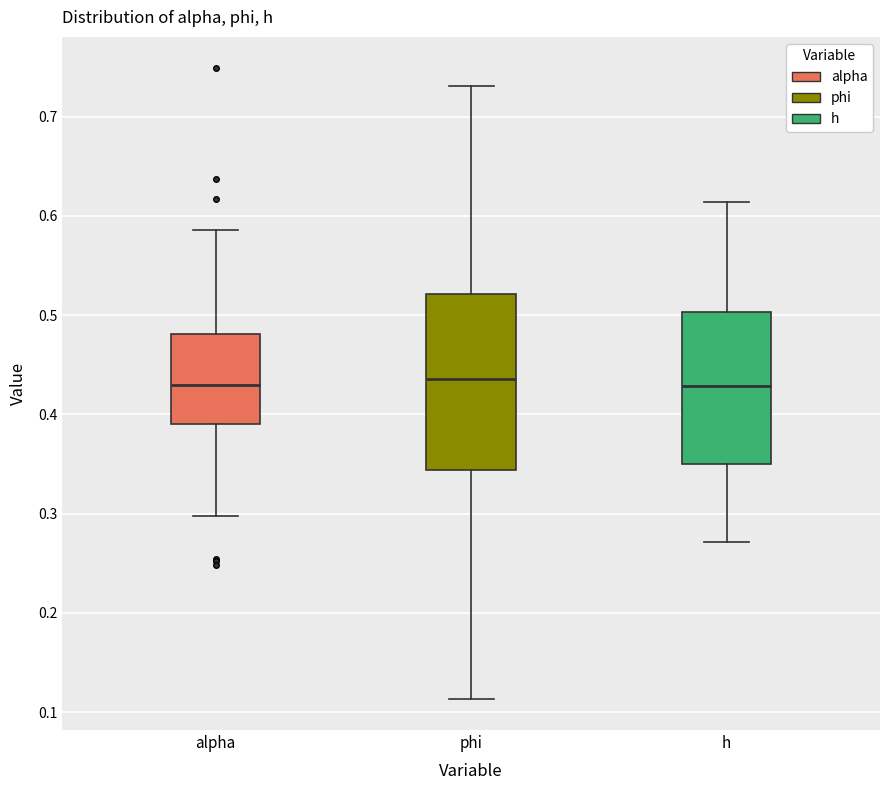

Which box is the tallest, from its lower edge to its upper edge?

phi